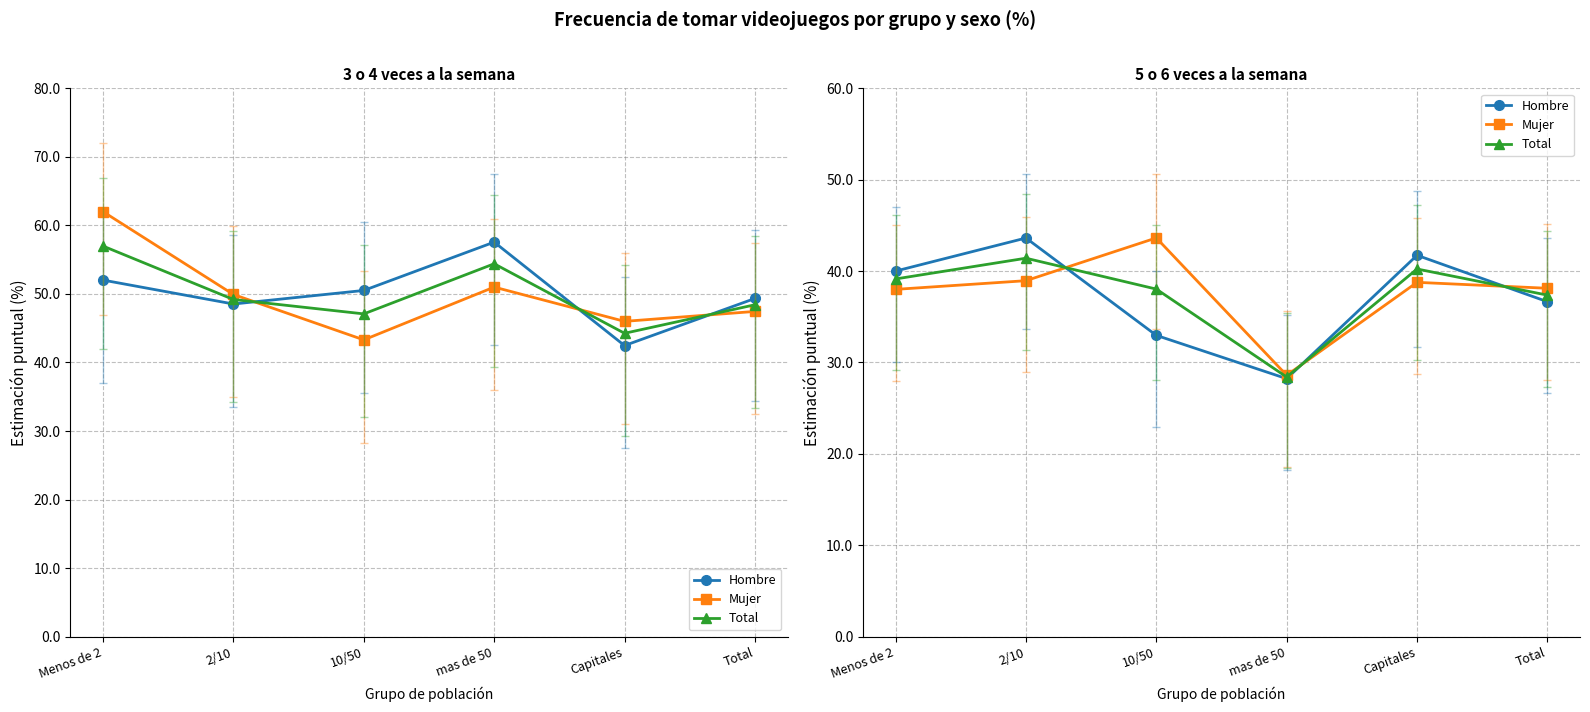

Does the chart display data point markers on the line(s)?

Yes